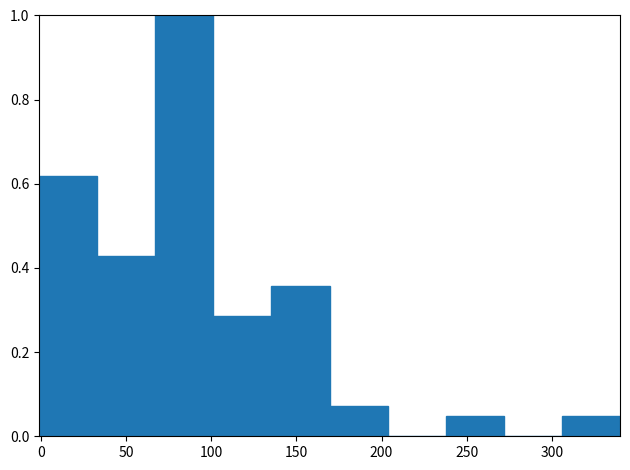

Which range on the x-axis has the tallest bar?

65 to 100